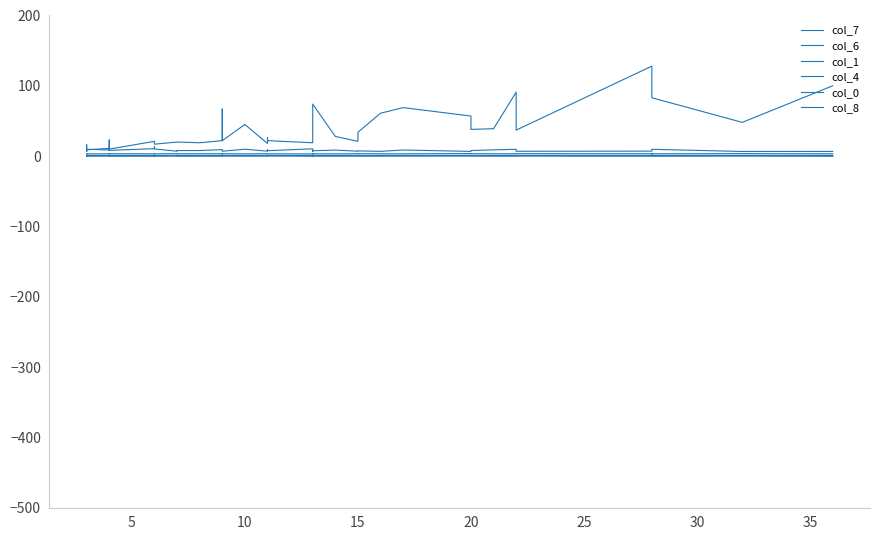

True or false: col_8 and col_0 intersect in this chart.

False